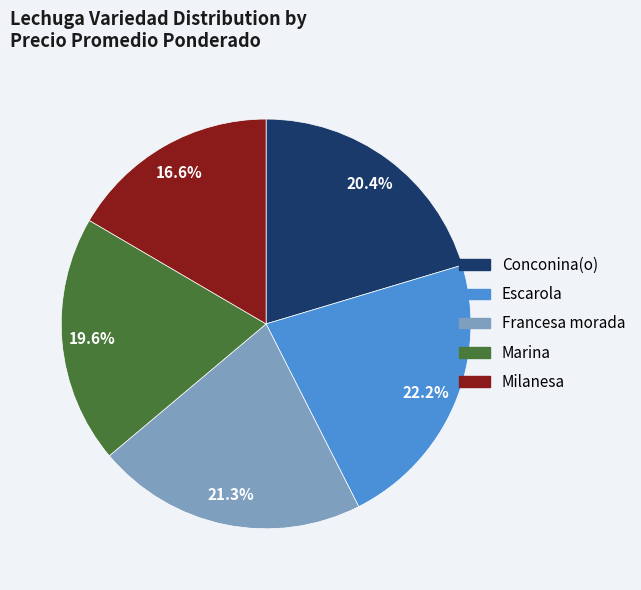

To the nearest percent, what percentage of the pie is Conconina(o)?

20%